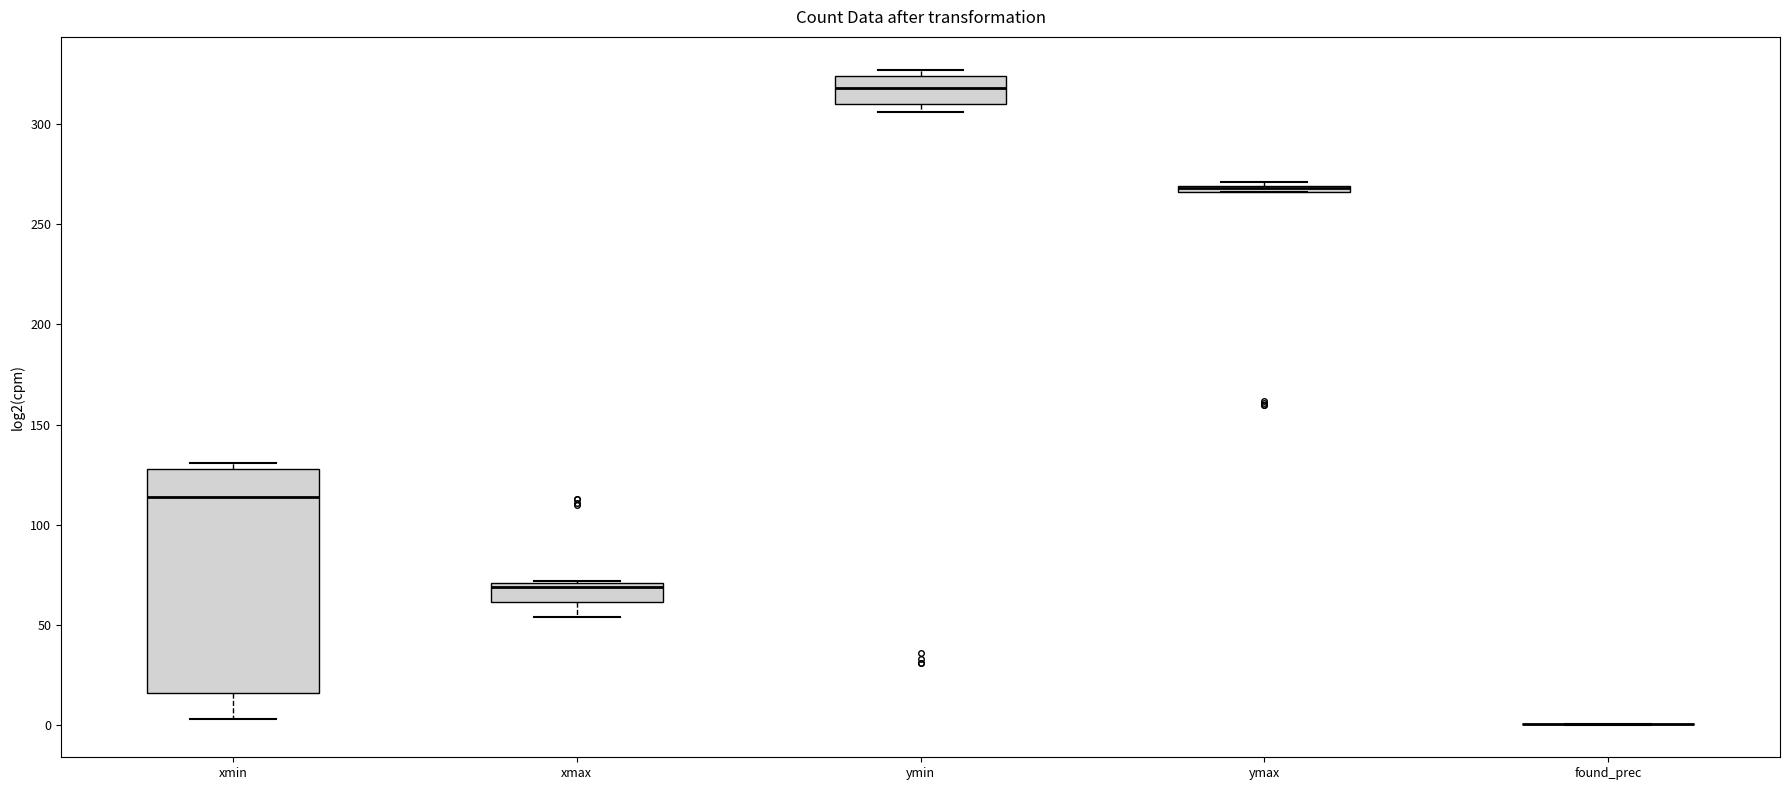

Which box is the tallest, from its lower edge to its upper edge?

xmin